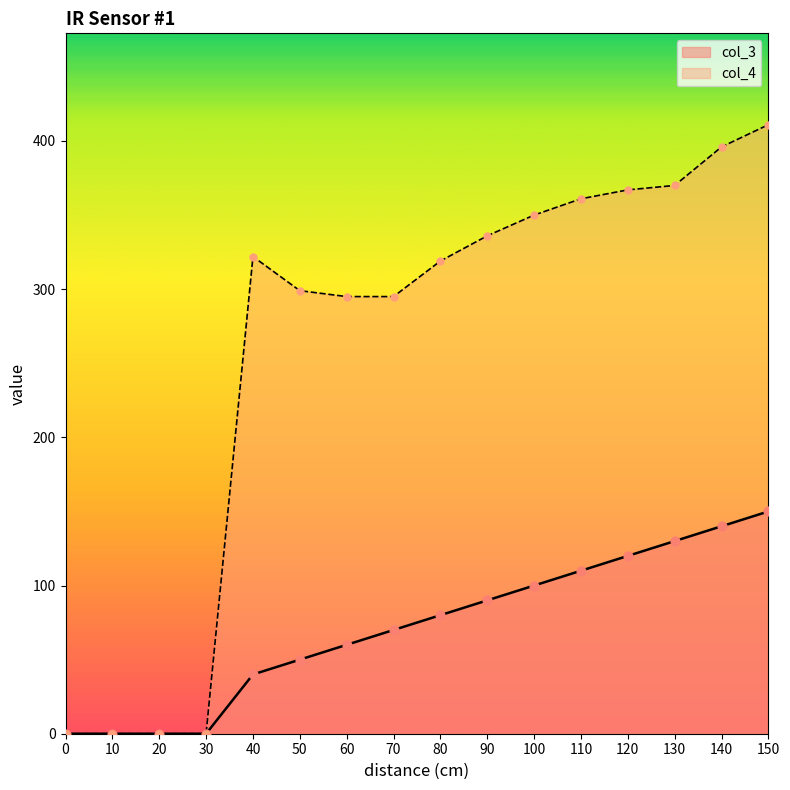

Which series has the largest total across all categories?

col_4